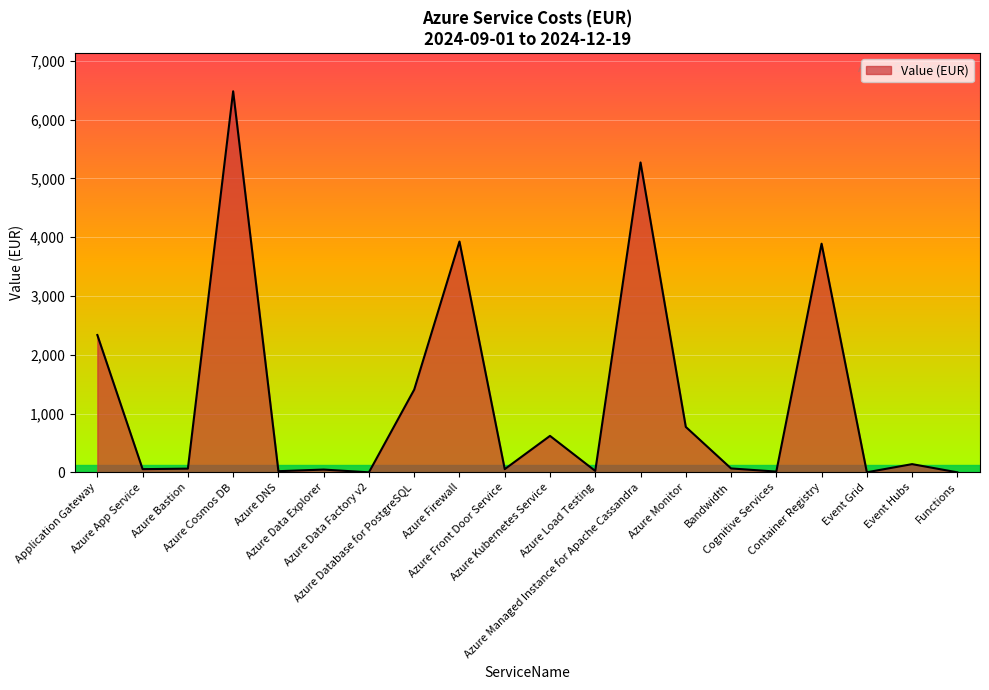

What is the maximum value shown in the chart?

6481.1